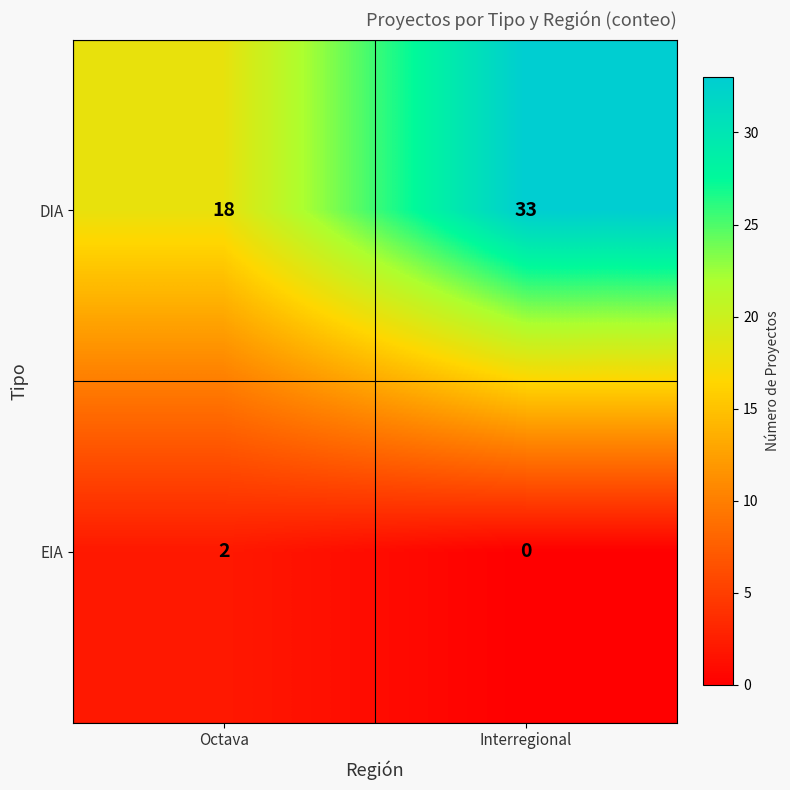

Is it true that DIA equals 28 at Octava?

False